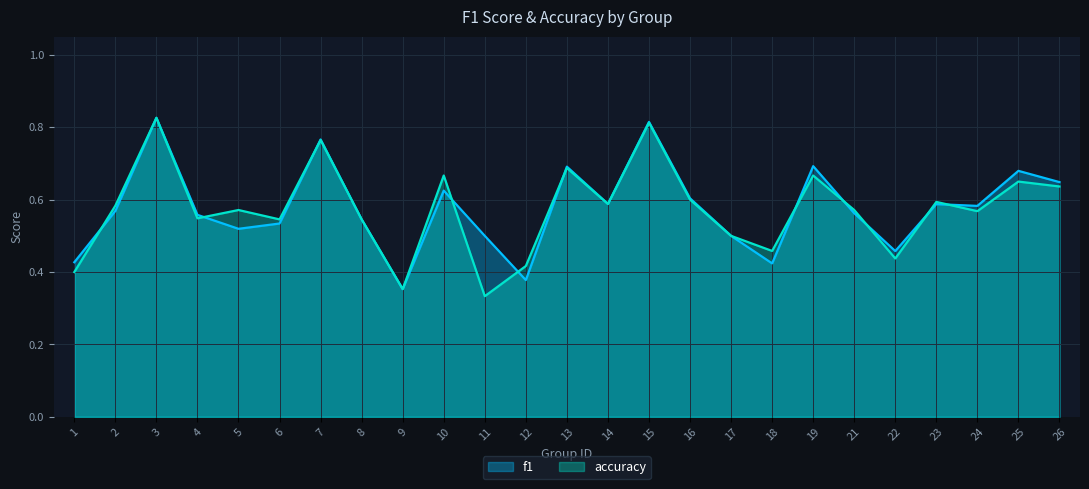

Between 18 and 10, which is larger?

10